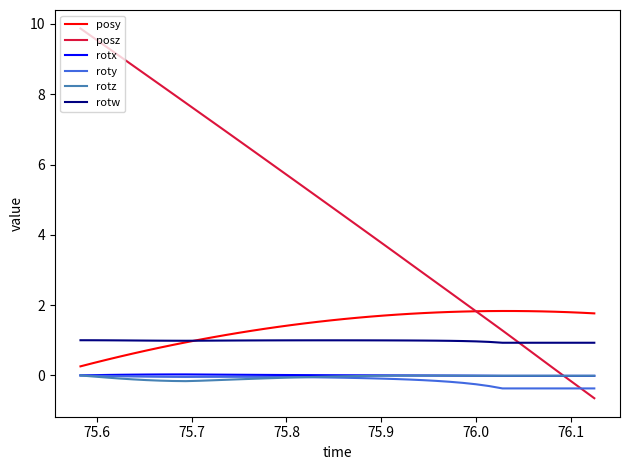

How many lines are shown in the chart?

6